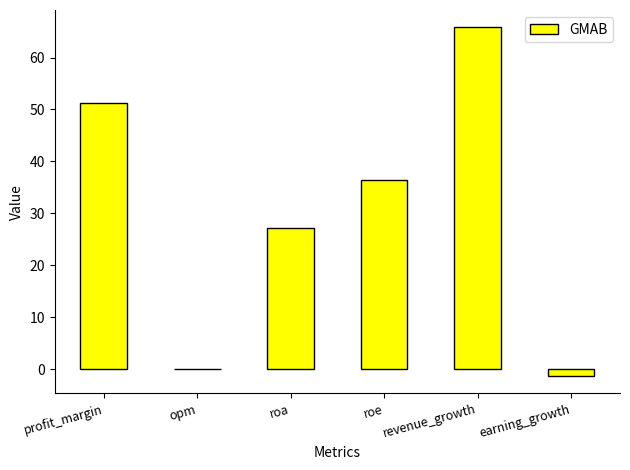

True or false: the data shows 11.7 at roa.

False